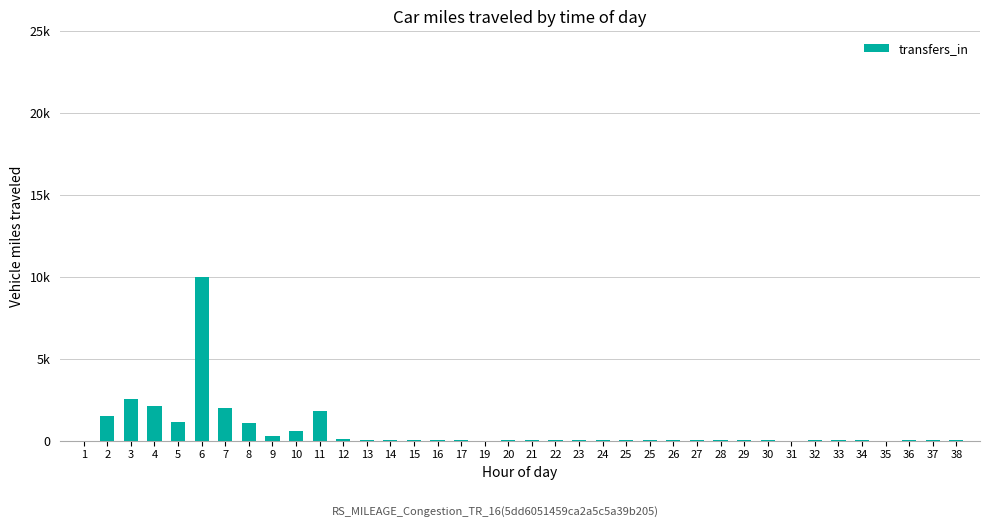

What is the maximum value shown in the chart?

9968